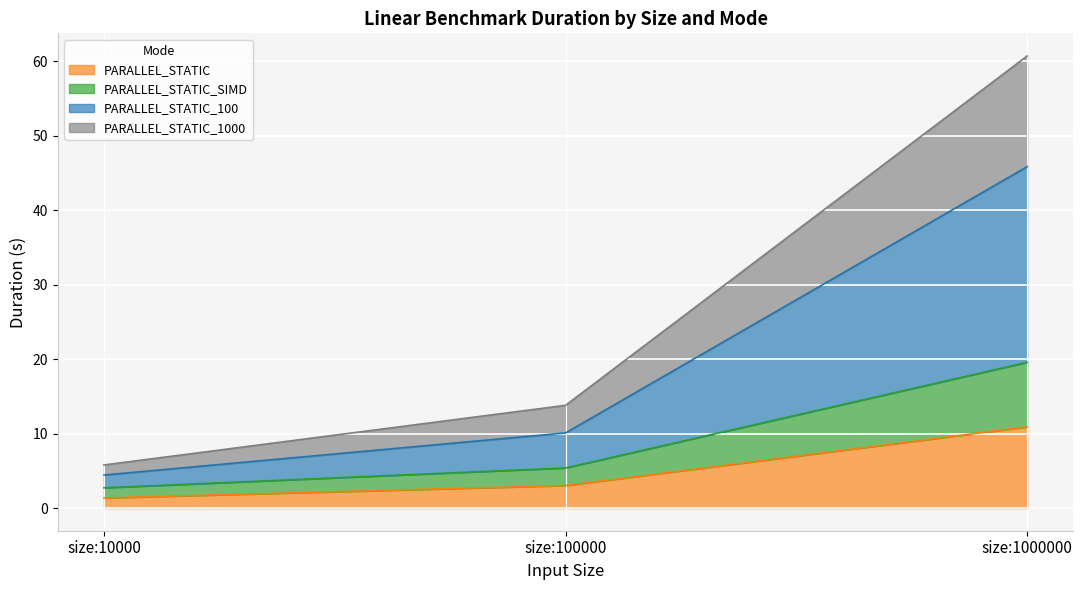

Reading left to right, what are the values for PARALLEL_STATIC?

1.4	3.0	10.9